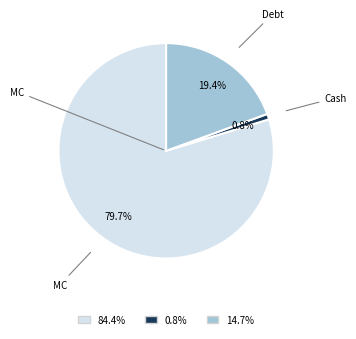

Which slice is the smallest?

Cash